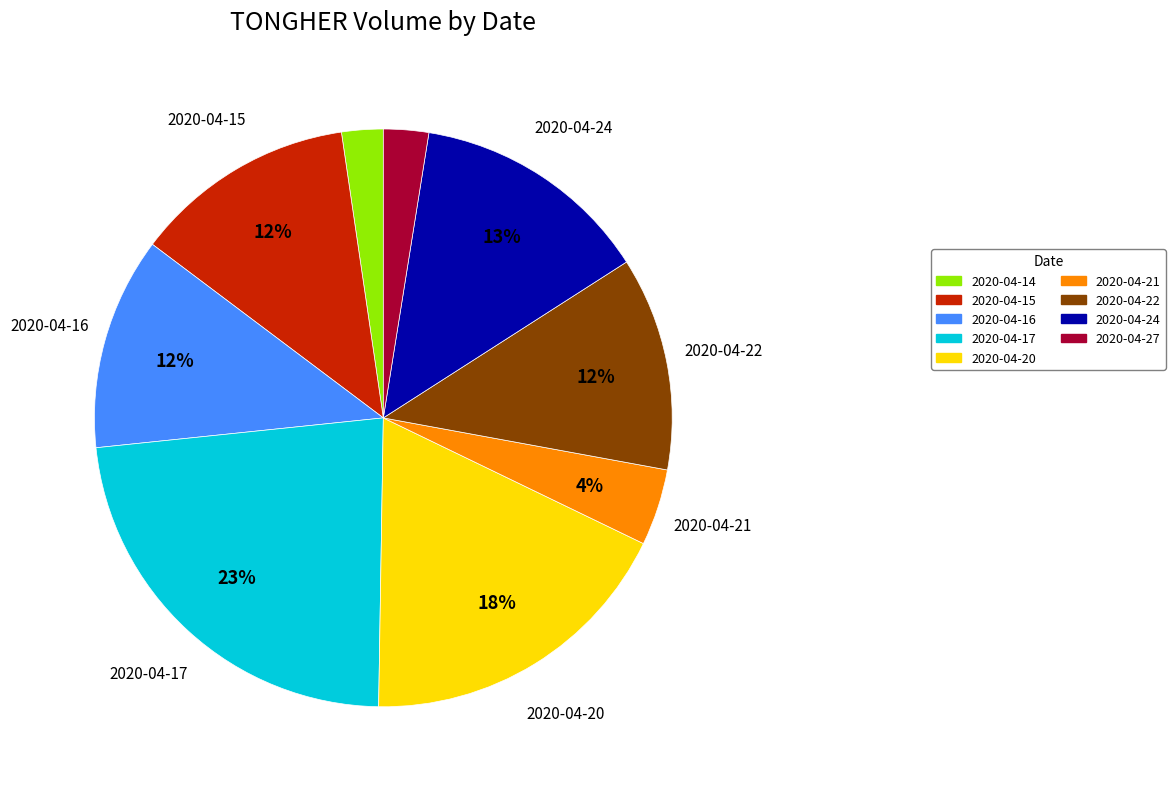

To the nearest percent, what is the combined percentage of 2020-04-15 and 2020-04-22?

24%